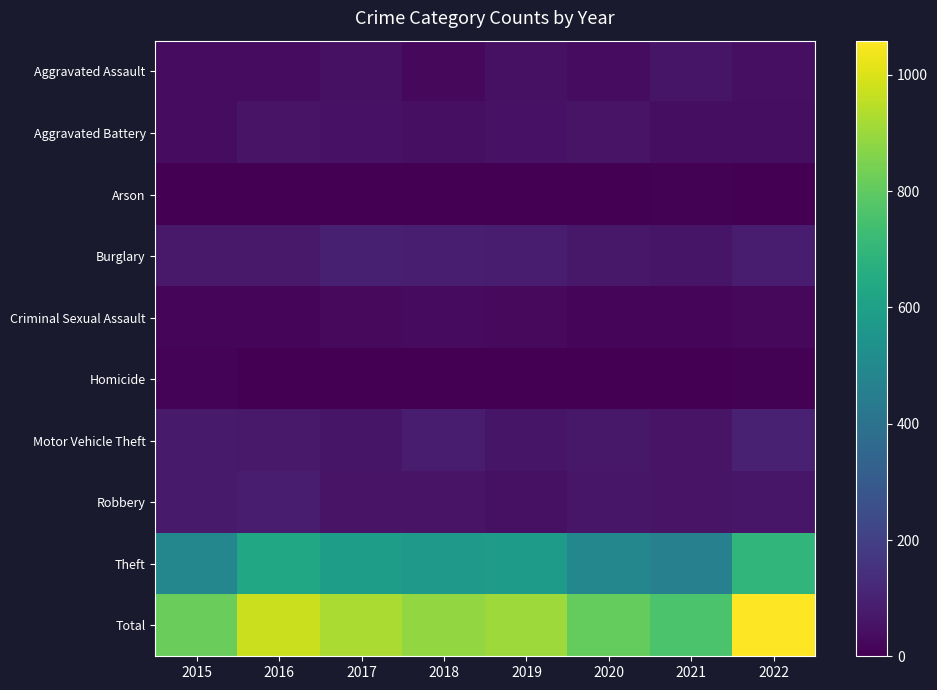

Reading left to right, list all the values displayed in this chart.

Aggravated Assault: 2015=36	2016=35	2017=47	2018=23	2019=49	2020=36	2021=60	2022=44
Aggravated Battery: 2015=36	2016=56	2017=53	2018=44	2019=53	2020=57	2021=39	2022=41
Arson: 2015=0	2016=1	2017=1	2018=1	2019=2	2020=3	2021=6	2022=4
Burglary: 2015=73	2016=73	2017=93	2018=89	2019=81	2020=69	2021=62	2022=82
Criminal Sexual Assault: 2015=19	2016=16	2017=26	2018=31	2019=25	2020=18	2021=20	2022=24
Homicide: 2015=9	2016=3	2017=3	2018=0	2019=0	2020=2	2021=2	2022=6
Motor Vehicle Theft: 2015=77	2016=73	2017=60	2018=79	2019=61	2020=67	2021=54	2022=98
Robbery: 2015=75	2016=80	2017=54	2018=54	2019=49	2020=66	2021=54	2022=64
Theft: 2015=492	2016=636	2017=588	2018=568	2019=582	2020=490	2021=463	2022=696
Total: 2015=817	2016=973	2017=925	2018=889	2019=902	2020=808	2021=760	2022=1059